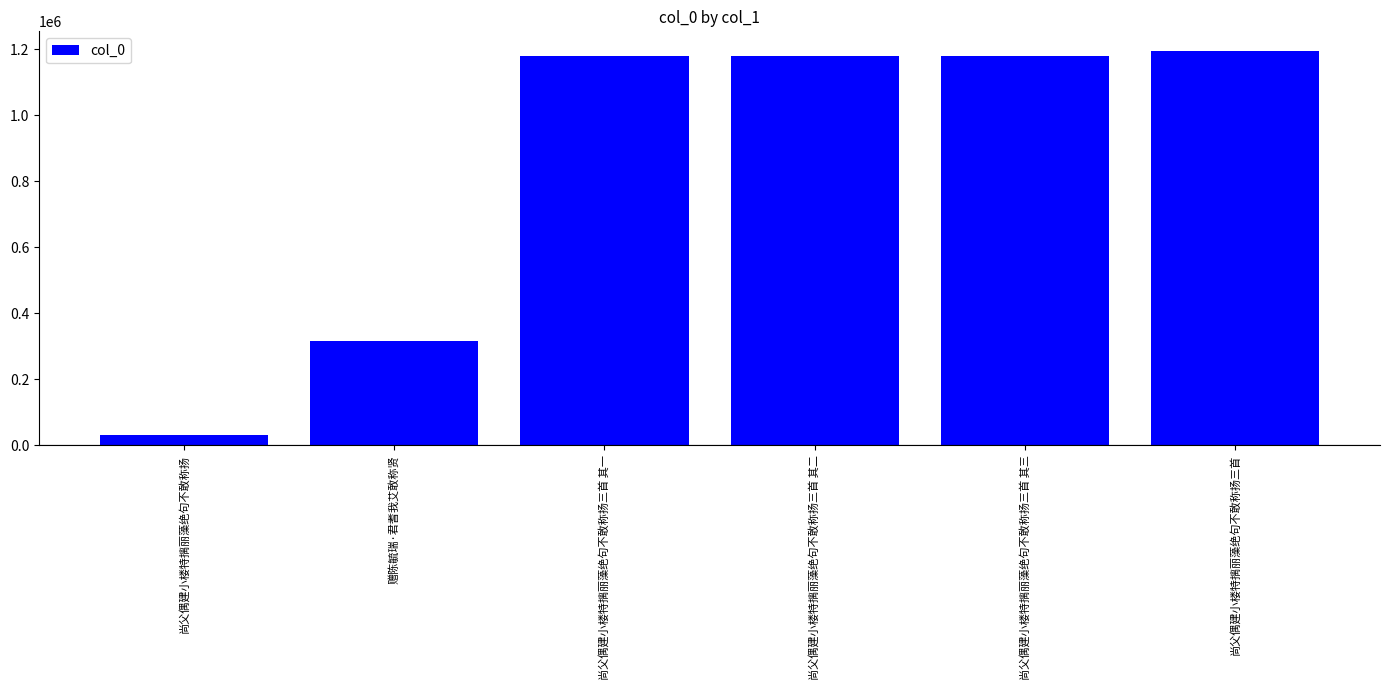

Between 尚父偶建小楼特摛丽藻绝句不敢称扬三首 其二 and 赠陈毓瑞·君耆我艾敢称贤, which is larger?

尚父偶建小楼特摛丽藻绝句不敢称扬三首 其二